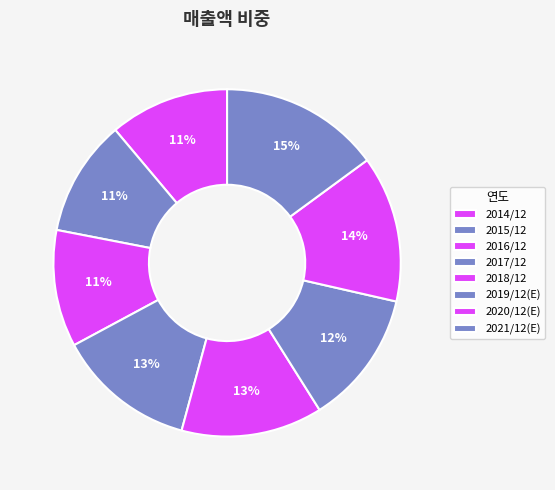

Is there any slice that represents more than half of the pie?

No